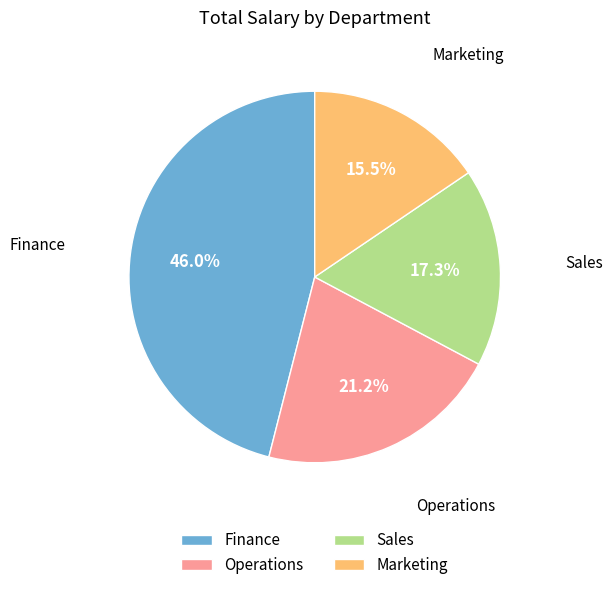

Which slice is the largest?

Finance